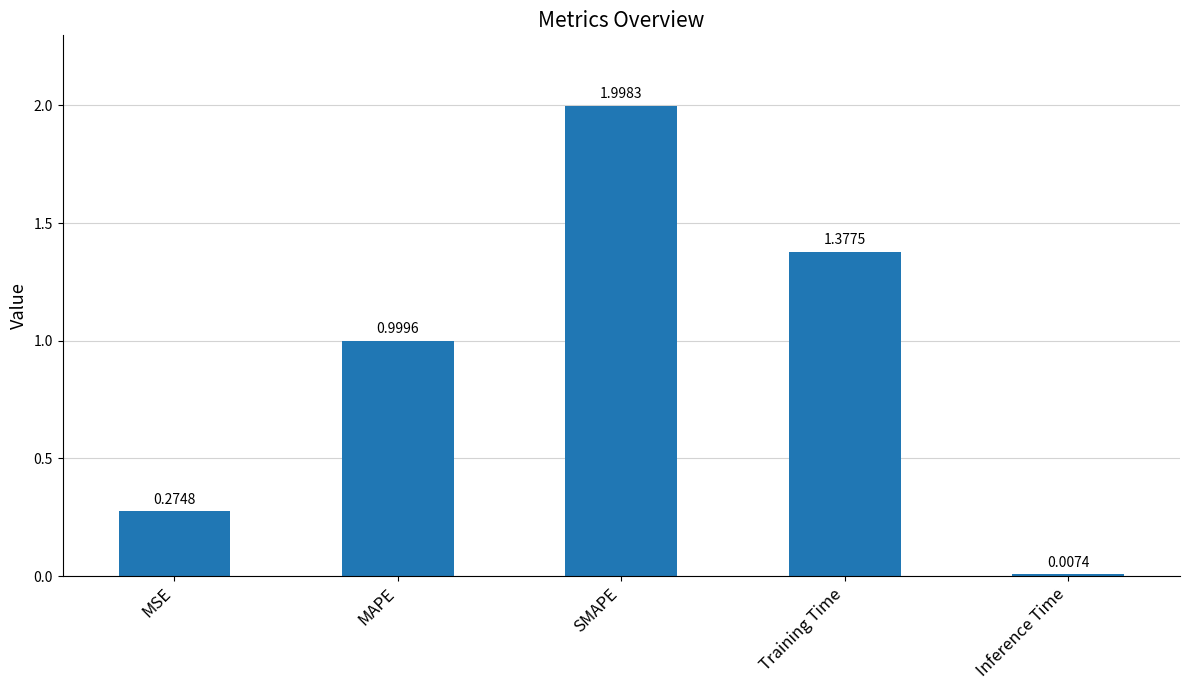

What is the ratio of the value at MAPE to the value at SMAPE?

0.5